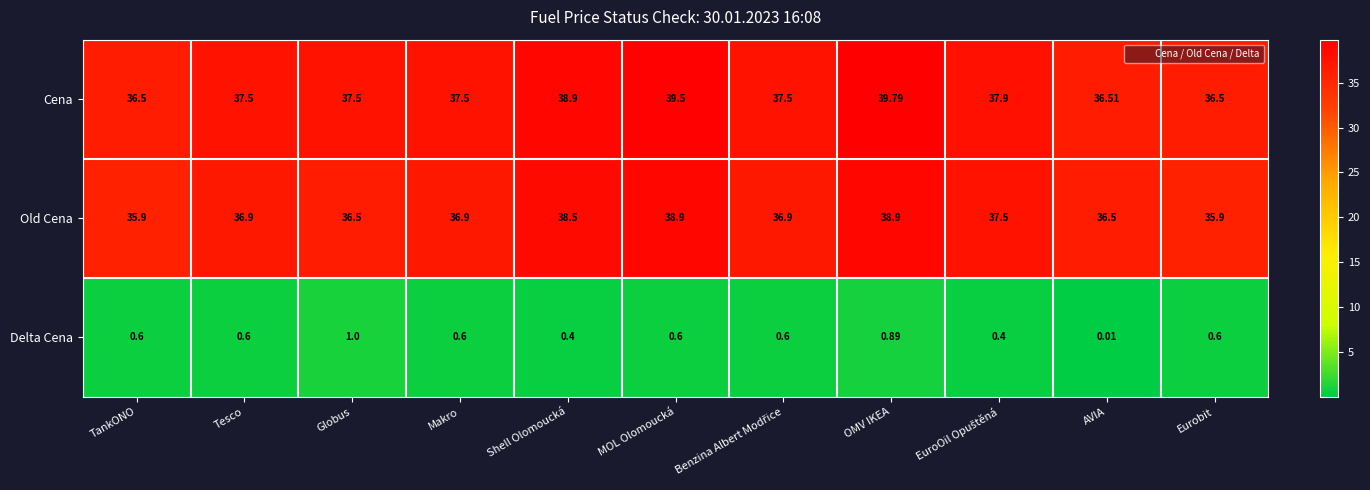

List the series in order of their peak value, highest first.

Cena, Old Cena, Delta Cena